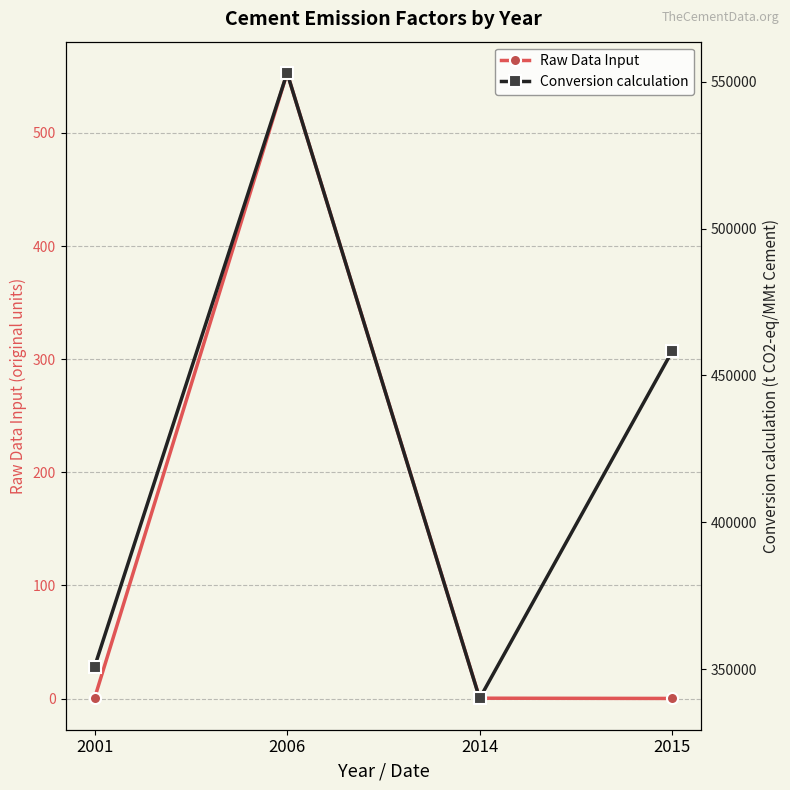

What is the smallest value displayed?

0.1